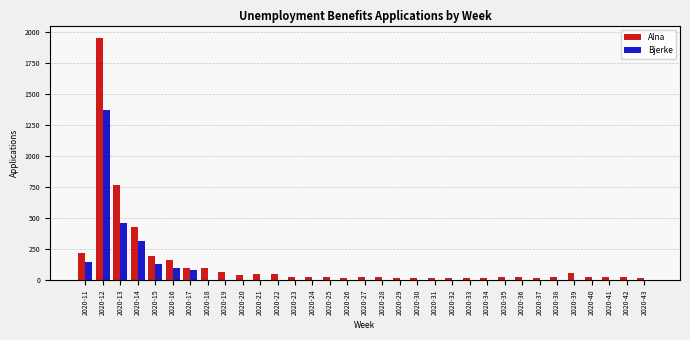

Which label corresponds to the largest value in the chart?

2020-12